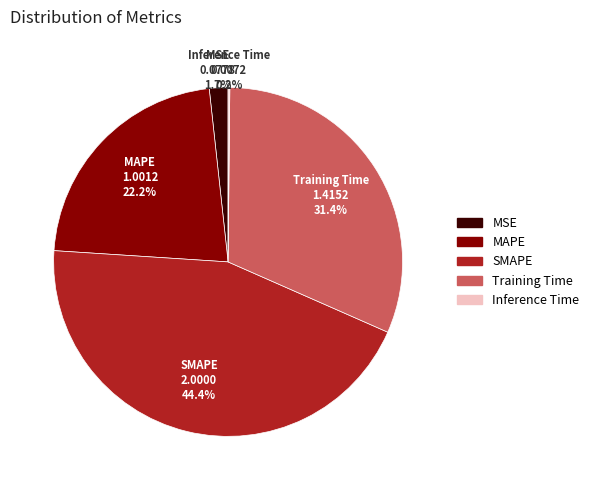

To the nearest percent, what portion does SMAPE represent?

44%